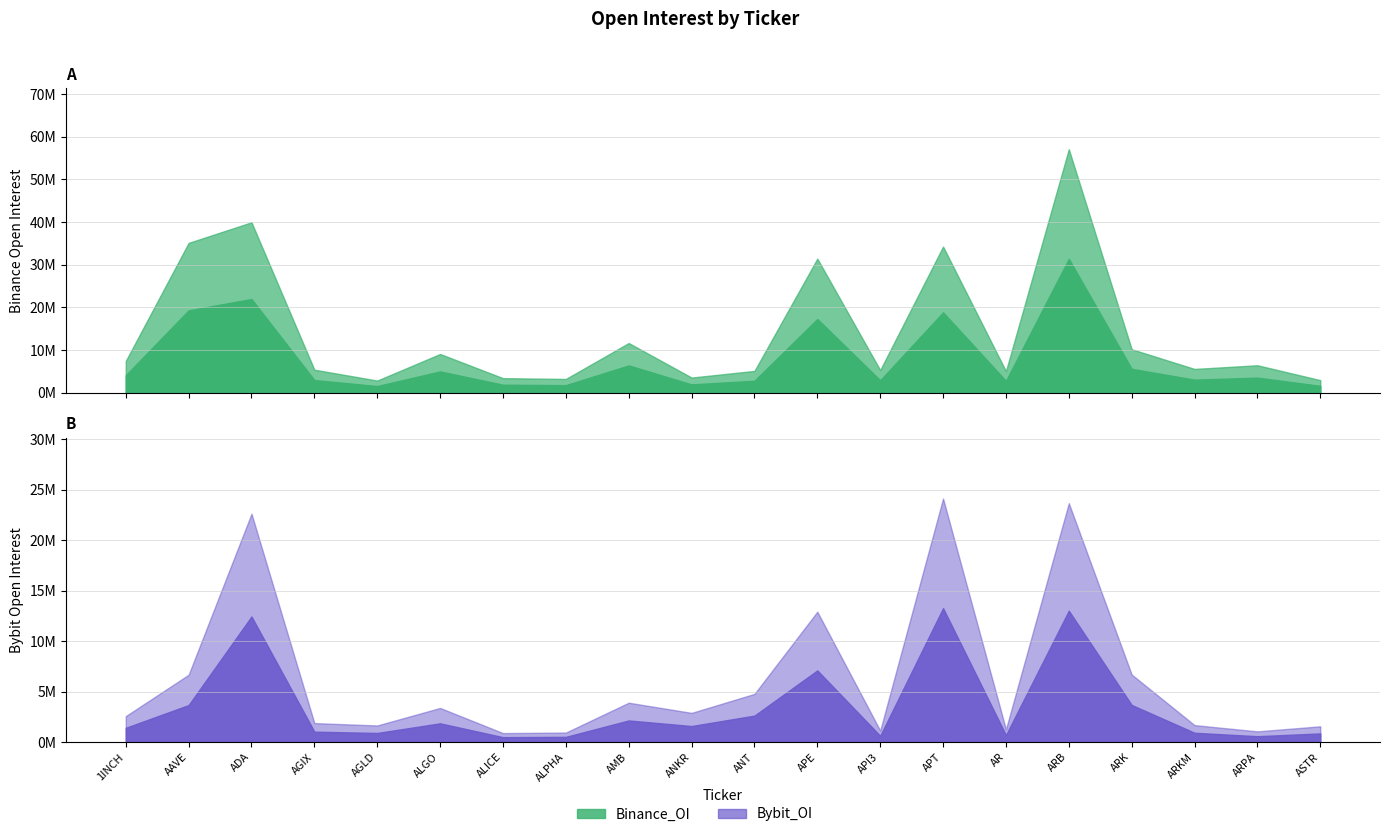

At which category is the sum across all series the highest?

ARB